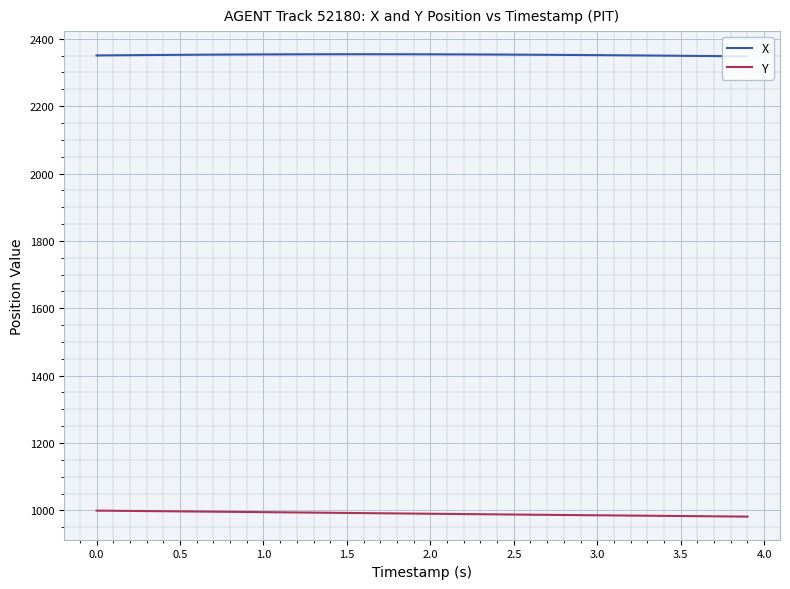

Which series has the largest total across all categories?

X